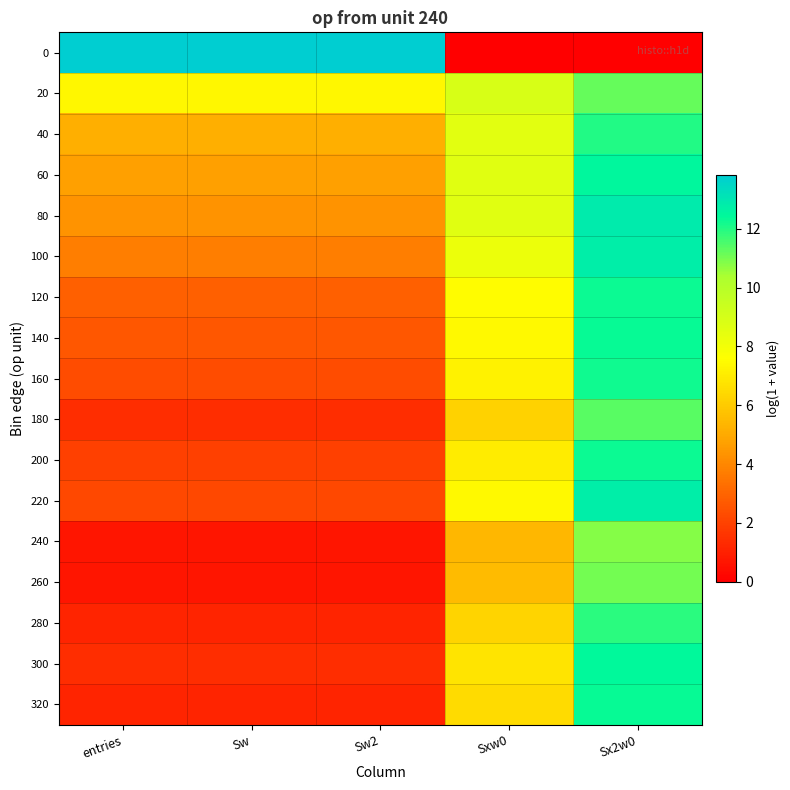

Reading left to right, what are all the values shown in this chart?

0: entries=13.8	Sw=13.8	Sw2=13.8	Sxw0=0.0	Sx2w0=0.0
20: entries=7.4	Sw=7.4	Sw2=7.4	Sxw0=8.9	Sx2w0=11.2
40: entries=5.2	Sw=5.2	Sw2=5.2	Sxw0=8.6	Sx2w0=12.0
60: entries=4.7	Sw=4.7	Sw2=4.7	Sxw0=8.6	Sx2w0=12.5
80: entries=4.4	Sw=4.4	Sw2=4.4	Sxw0=8.6	Sx2w0=12.9
100: entries=3.7	Sw=3.7	Sw2=3.7	Sxw0=8.2	Sx2w0=12.7
120: entries=2.9	Sw=2.9	Sw2=2.9	Sxw0=7.5	Sx2w0=12.3
140: entries=2.6	Sw=2.6	Sw2=2.6	Sxw0=7.4	Sx2w0=12.3
160: entries=2.3	Sw=2.3	Sw2=2.3	Sxw0=7.2	Sx2w0=12.2
180: entries=1.4	Sw=1.4	Sw2=1.4	Sxw0=6.2	Sx2w0=11.4
200: entries=1.9	Sw=1.9	Sw2=1.9	Sxw0=7.0	Sx2w0=12.3
220: entries=2.2	Sw=2.2	Sw2=2.2	Sxw0=7.4	Sx2w0=12.7
240: entries=0.7	Sw=0.7	Sw2=0.7	Sxw0=5.4	Sx2w0=10.8
260: entries=0.7	Sw=0.7	Sw2=0.7	Sxw0=5.5	Sx2w0=11.1
280: entries=1.1	Sw=1.1	Sw2=1.1	Sxw0=6.3	Sx2w0=11.9
300: entries=1.4	Sw=1.4	Sw2=1.4	Sxw0=6.8	Sx2w0=12.5
320: entries=1.1	Sw=1.1	Sw2=1.1	Sxw0=6.5	Sx2w0=12.3